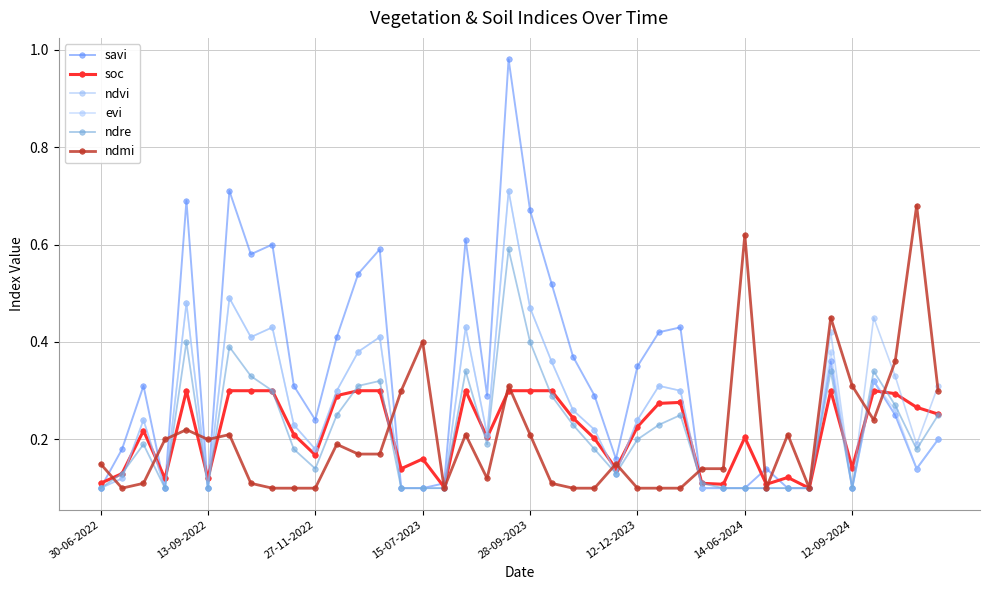

How many data points does each series have?

40